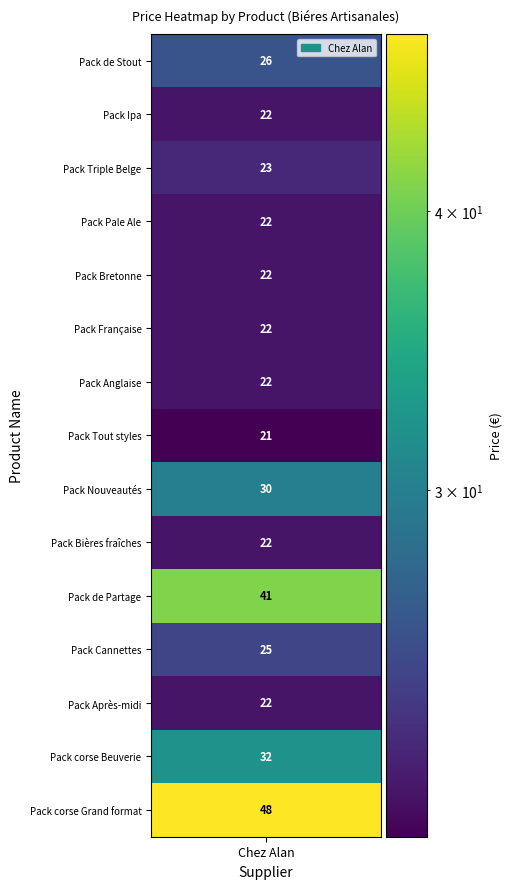

What is the minimum value shown in the chart?

21